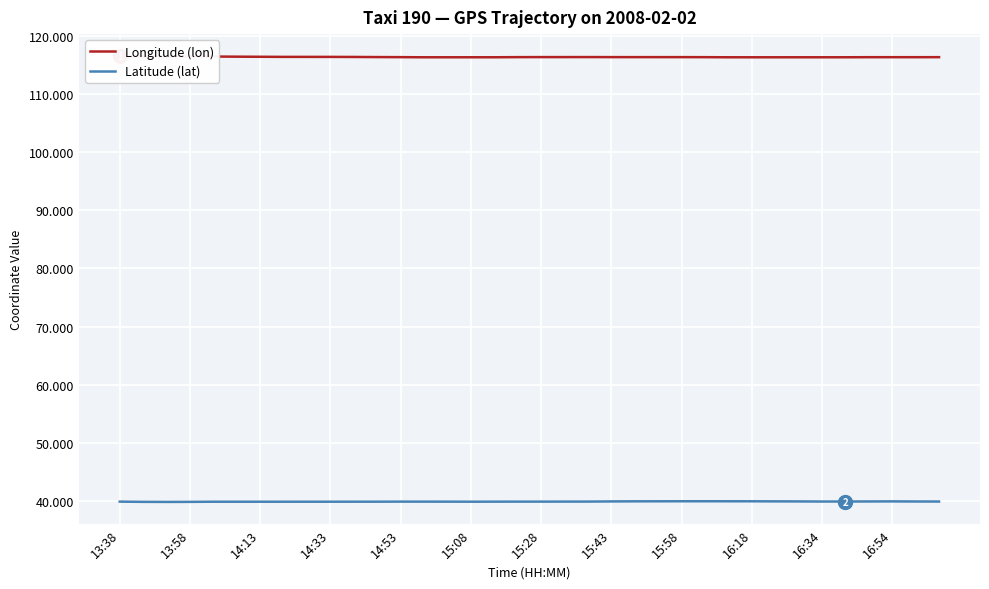

What is the maximum value for Latitude (lat)?

40.0